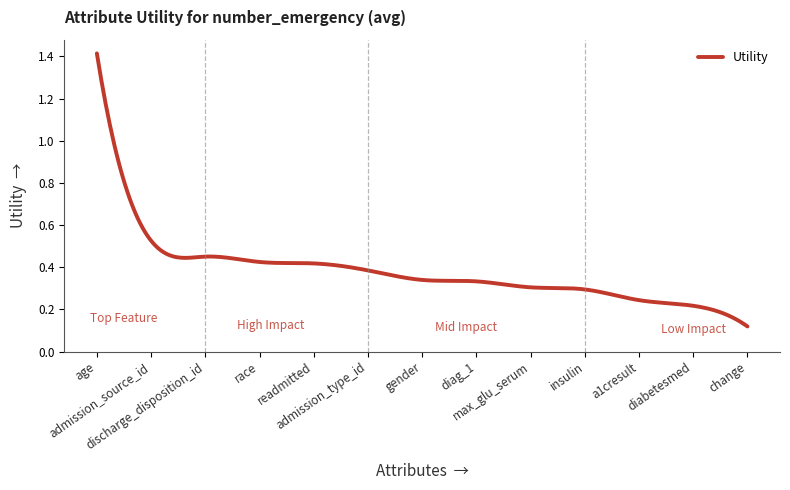

What is the difference between the maximum and minimum values?

1.3